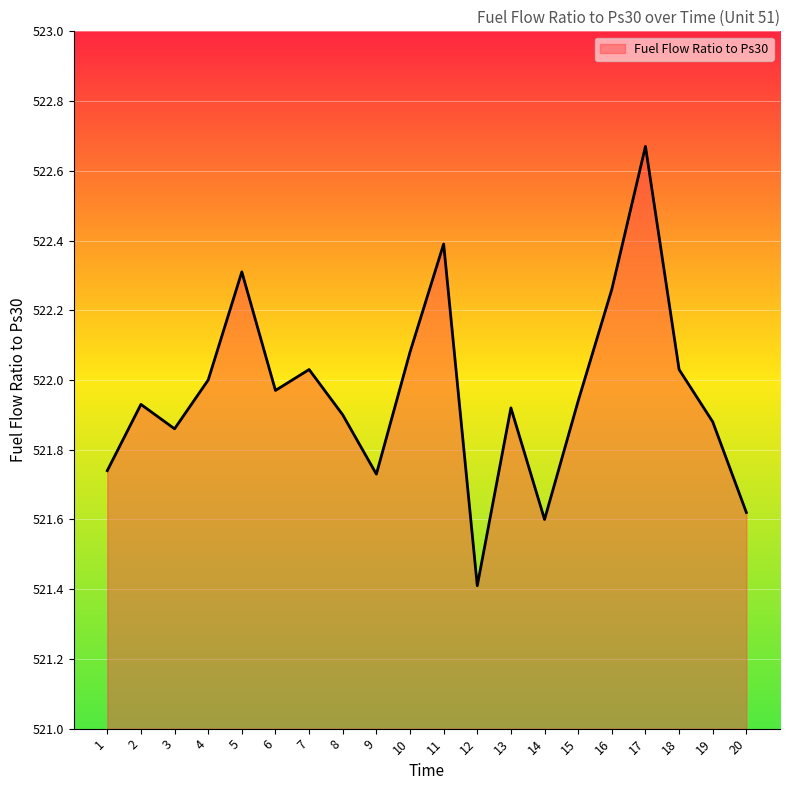

Count the number of categories in the chart.

20